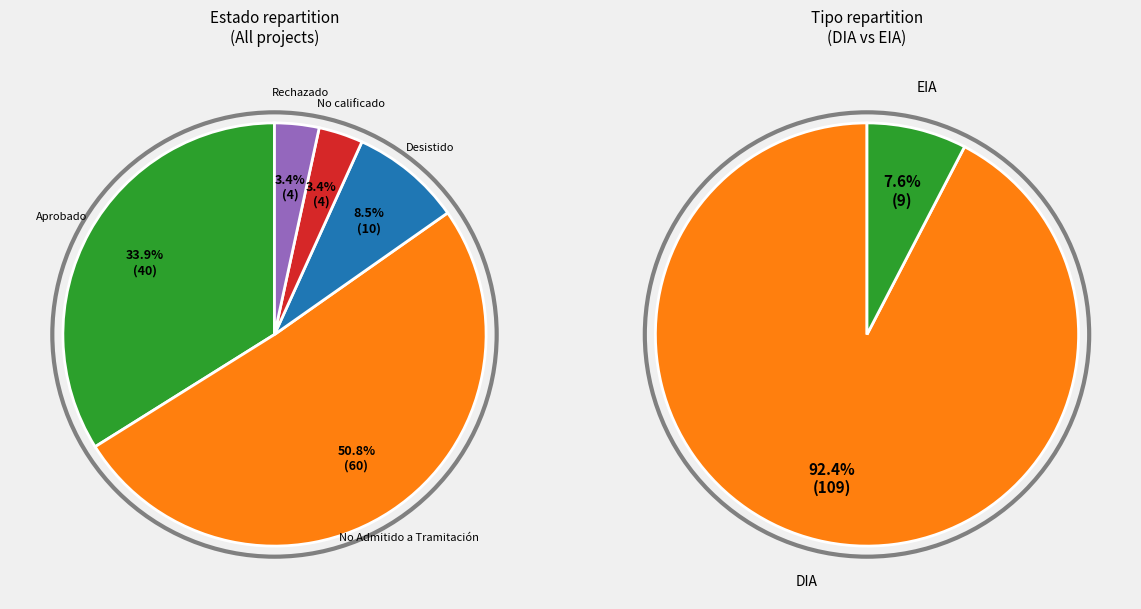

Approximately how many times larger is the value at EIA compared to DIA?

0.1